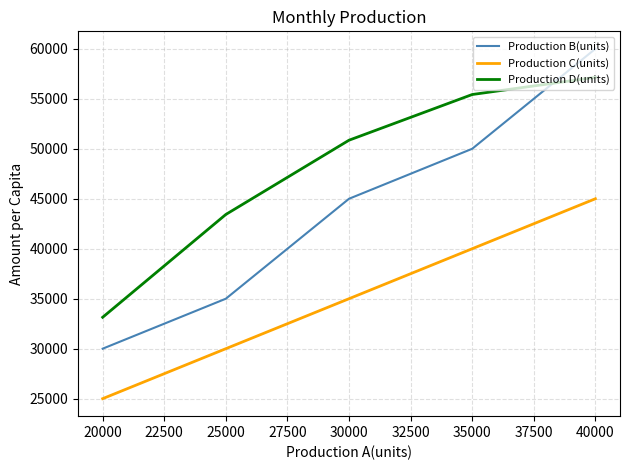

The Production B(units) series shows 60000.0 at 40000. True or false?

True